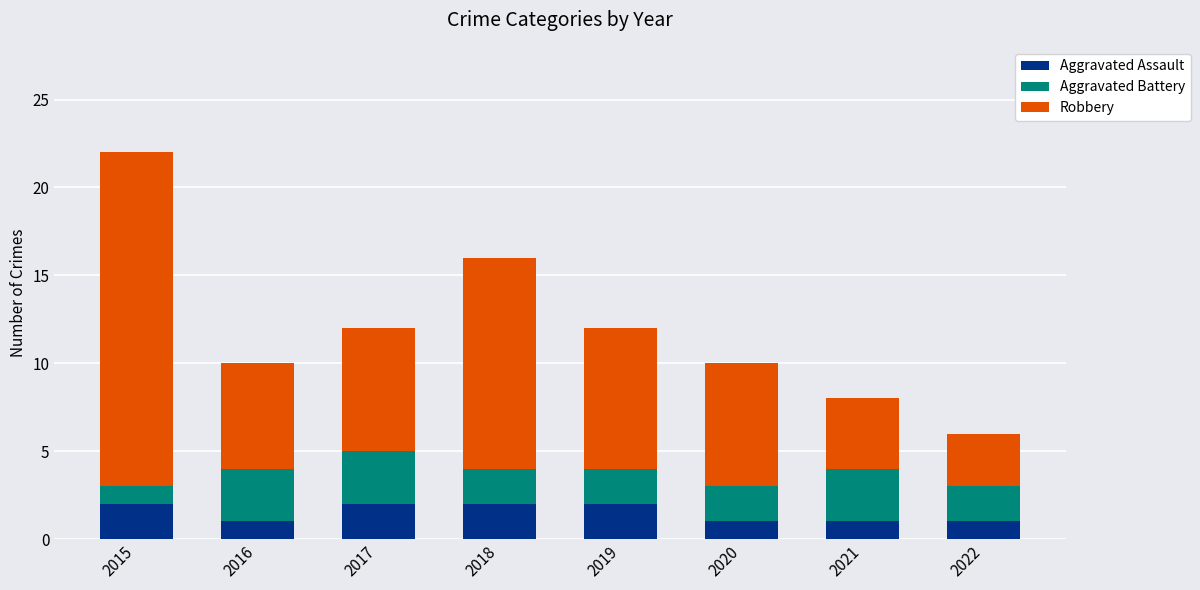

At which category is the sum across all series the highest?

2015